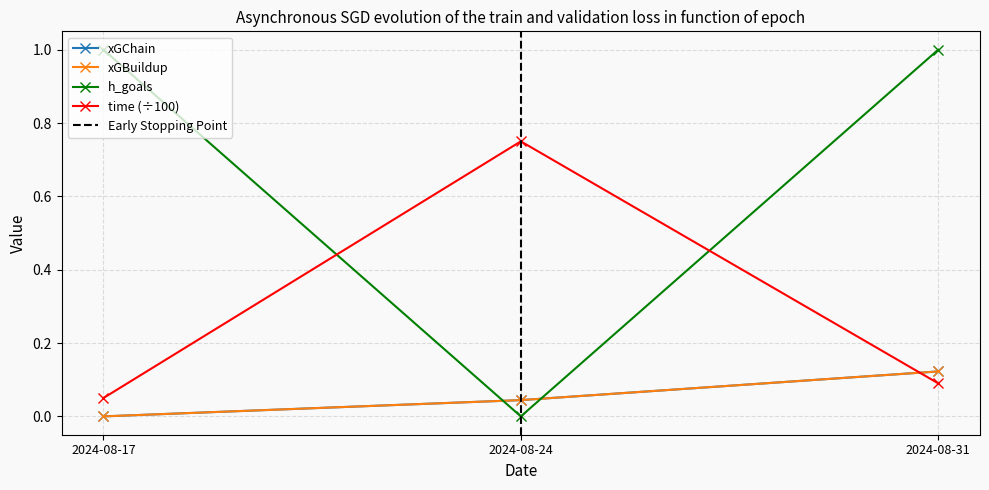

What is the value of the h_goals point at the 3rd from the left?

1.0